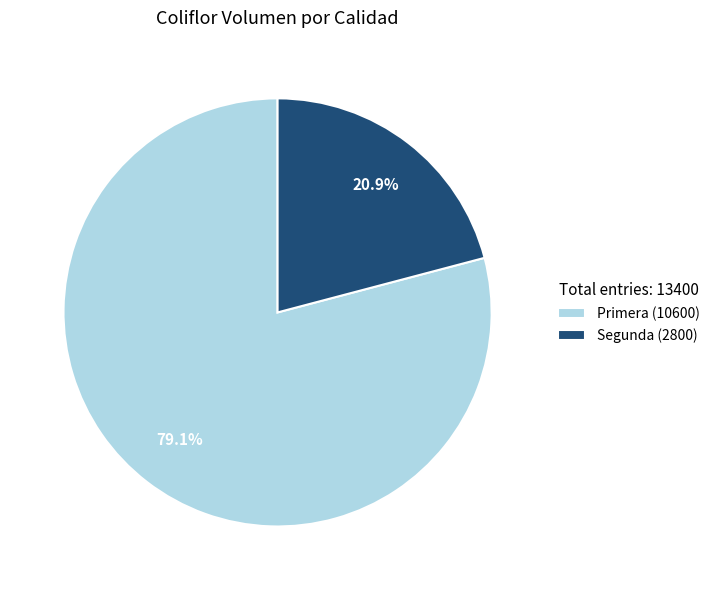

To the nearest percent, what is the difference between the largest and smallest slice percentages?

58%